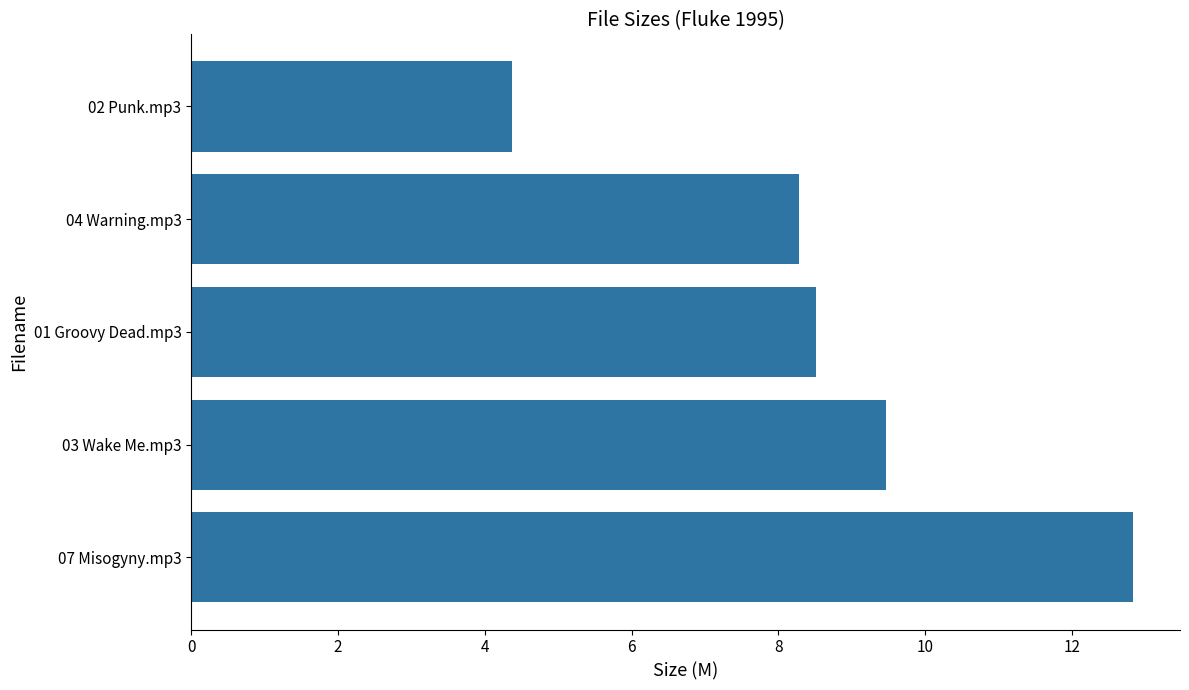

The chart shows a value of 16.6 at 03 Wake Me.mp3. True or false?

False